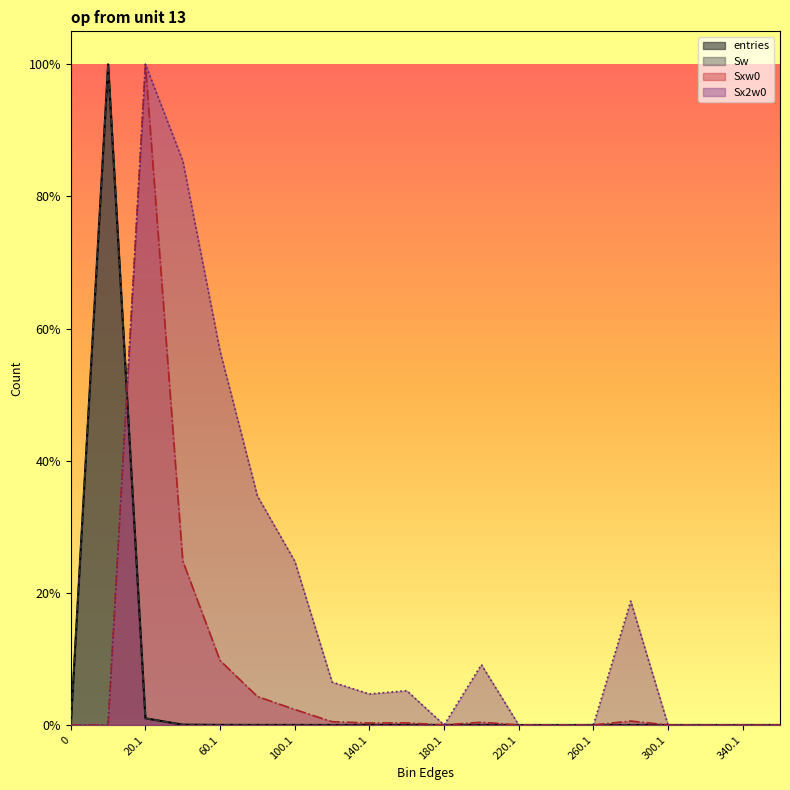

Reading left to right, list all the values displayed in this chart.

entries: 0=0.0	0.9=1.0	20.1=0.0	40.1=0.0	60.1=0.0	80.1=0.0	100.1=0.0	120.1=0.0	140.1=0.0	160.1=0.0	180.1=0.0	200.1=0.0	220.1=0.0	240.1=0.0	260.1=0.0	280.1=0.0	300.1=0.0	320.1=0.0	340.1=0.0	360.1=0.0
Sw: 0=0.0	0.9=1.0	20.1=0.0	40.1=0.0	60.1=0.0	80.1=0.0	100.1=0.0	120.1=0.0	140.1=0.0	160.1=0.0	180.1=0.0	200.1=0.0	220.1=0.0	240.1=0.0	260.1=0.0	280.1=0.0	300.1=0.0	320.1=0.0	340.1=0.0	360.1=0.0
Sxw0: 0=0.0	0.9=0.0	20.1=1.0	40.1=0.2	60.1=0.1	80.1=0.0	100.1=0.0	120.1=0.0	140.1=0.0	160.1=0.0	180.1=0.0	200.1=0.0	220.1=0.0	240.1=0.0	260.1=0.0	280.1=0.0	300.1=0.0	320.1=0.0	340.1=0.0	360.1=0.0
Sx2w0: 0=0.0	0.9=0.0	20.1=1.0	40.1=0.9	60.1=0.6	80.1=0.3	100.1=0.2	120.1=0.1	140.1=0.0	160.1=0.1	180.1=0.0	200.1=0.1	220.1=0.0	240.1=0.0	260.1=0.0	280.1=0.2	300.1=0.0	320.1=0.0	340.1=0.0	360.1=0.0